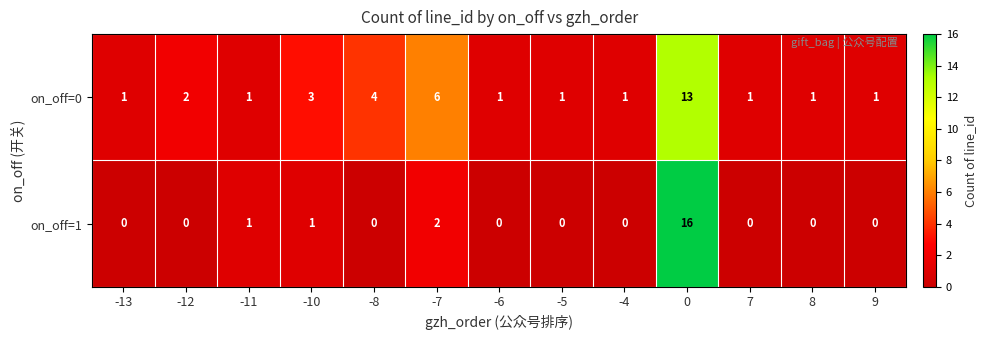

How many distinct data groups are displayed?

2